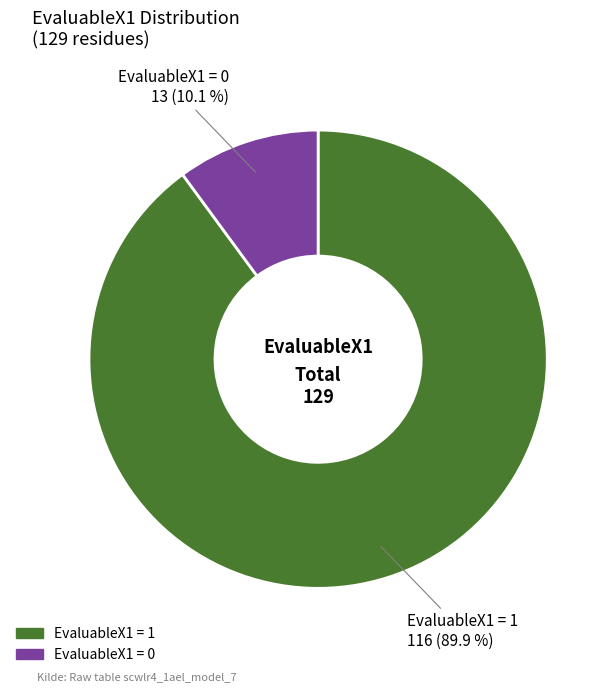

To the nearest percent, what is the average slice percentage?

50%